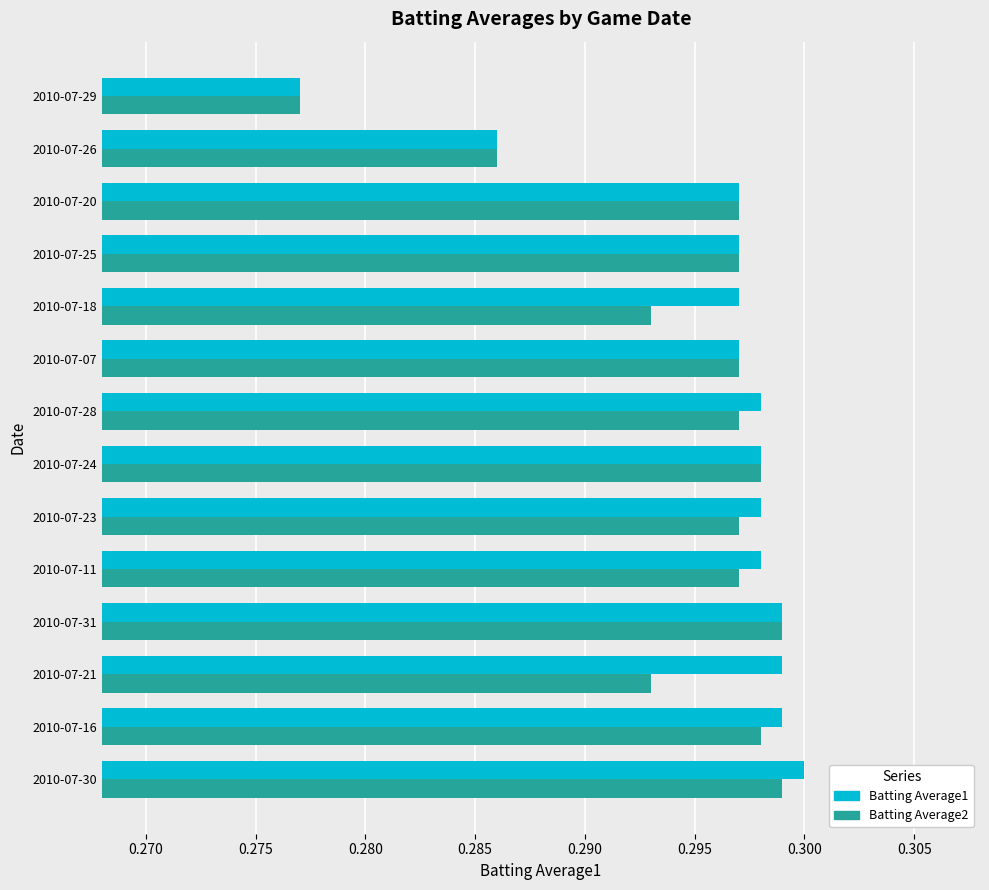

At which label is Batting Average2 closest to 0?

2010-07-29